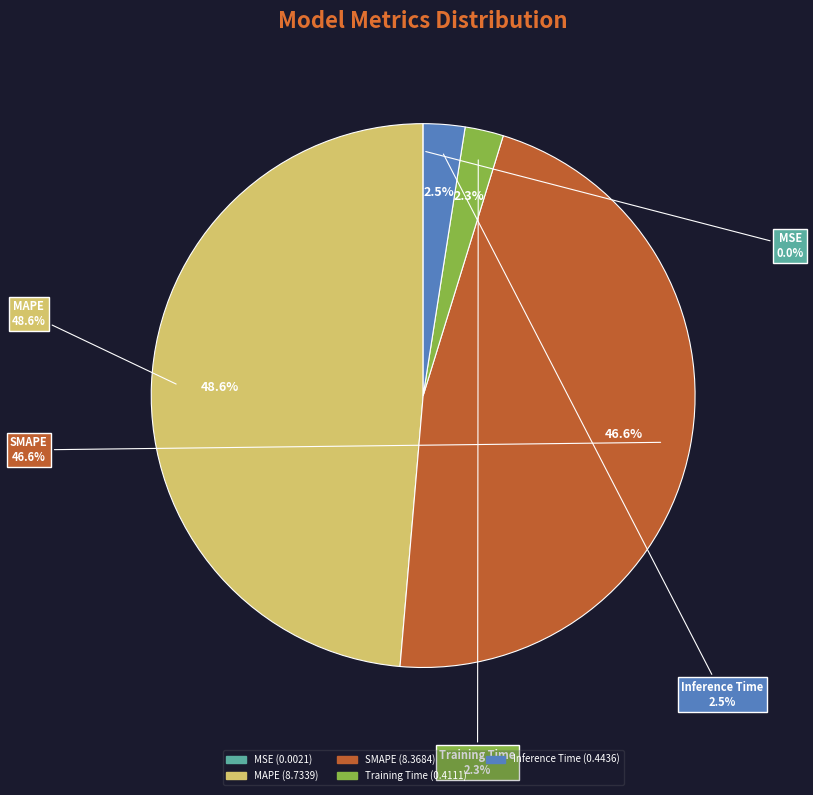

Which has a higher value, SMAPE or Inference Time?

SMAPE